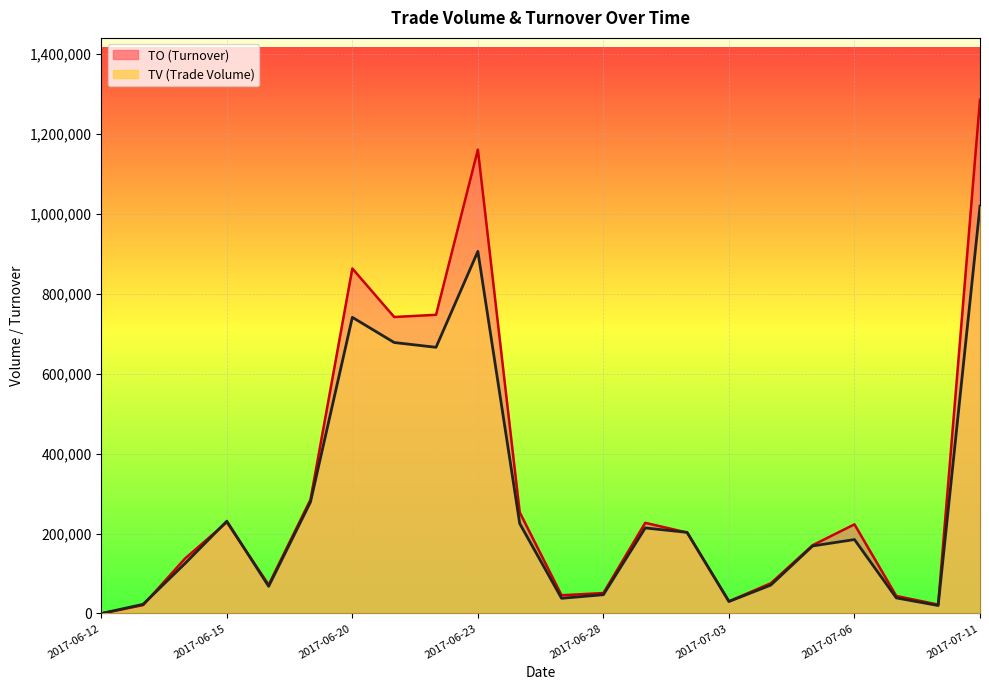

At which category does TO reach its first local peak?

2017-06-15